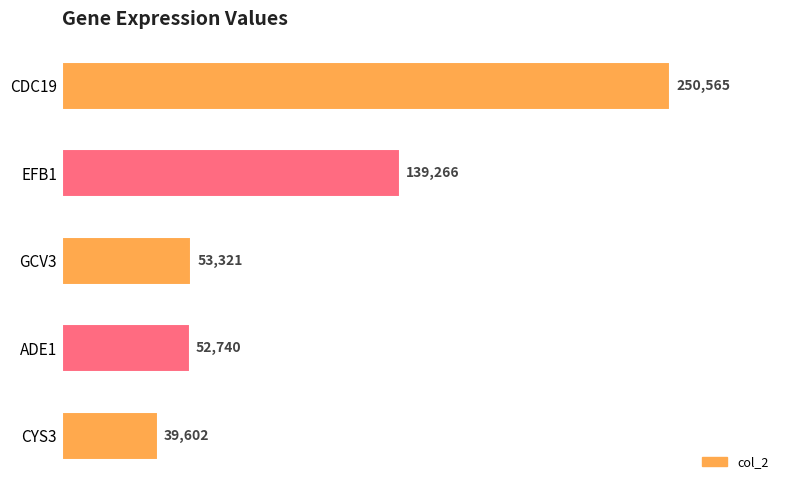

What is the ratio of the value at EFB1 to the value at ADE1?

2.6